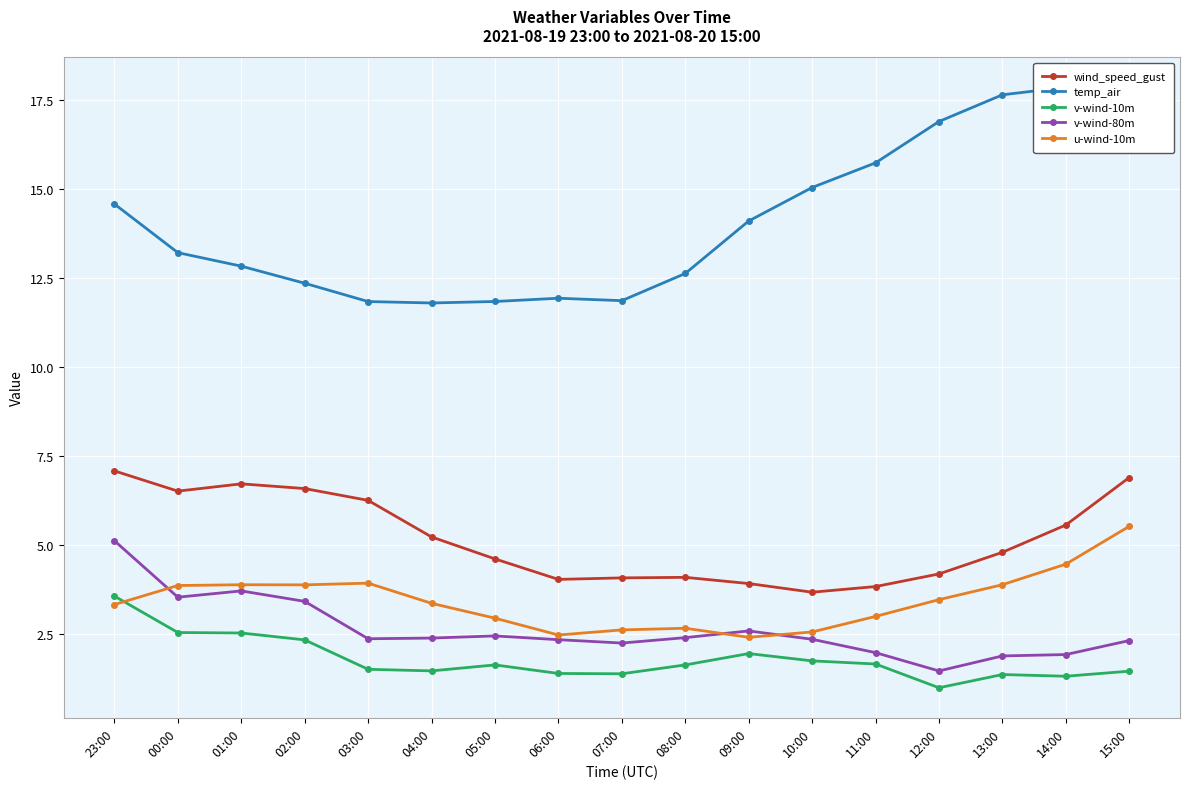

What is the label of the 13th point from the left?

11:00